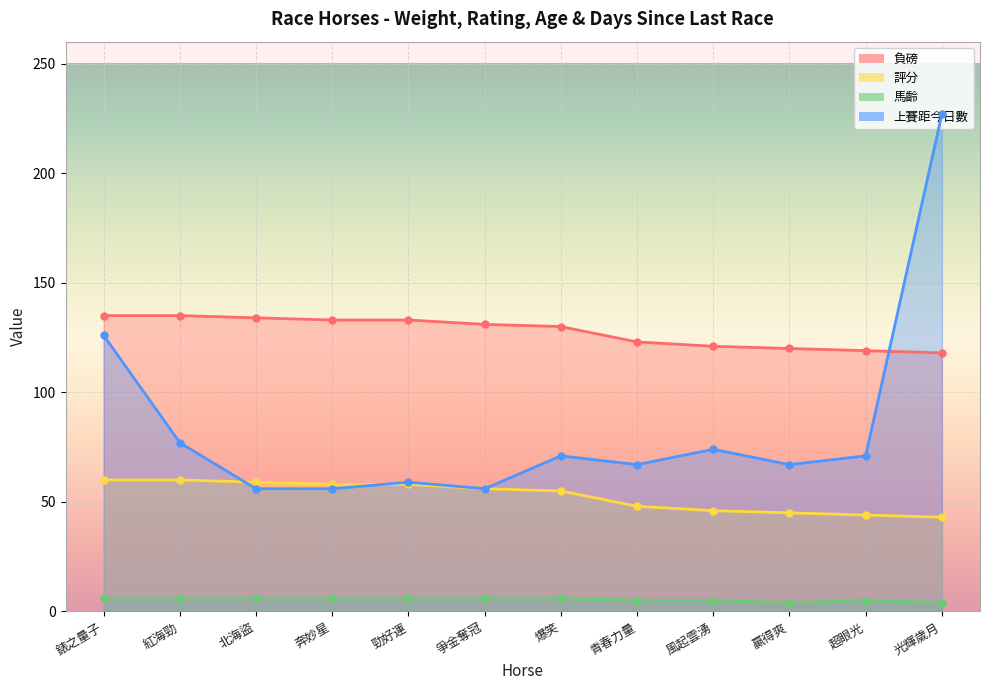

Which series has the largest range (max minus min)?

上賽距今日數